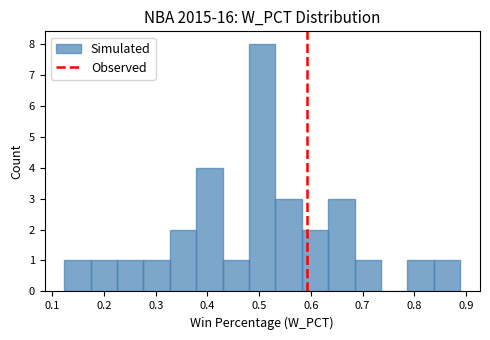

Which range on the x-axis has the tallest bar?

0.48 to 0.53